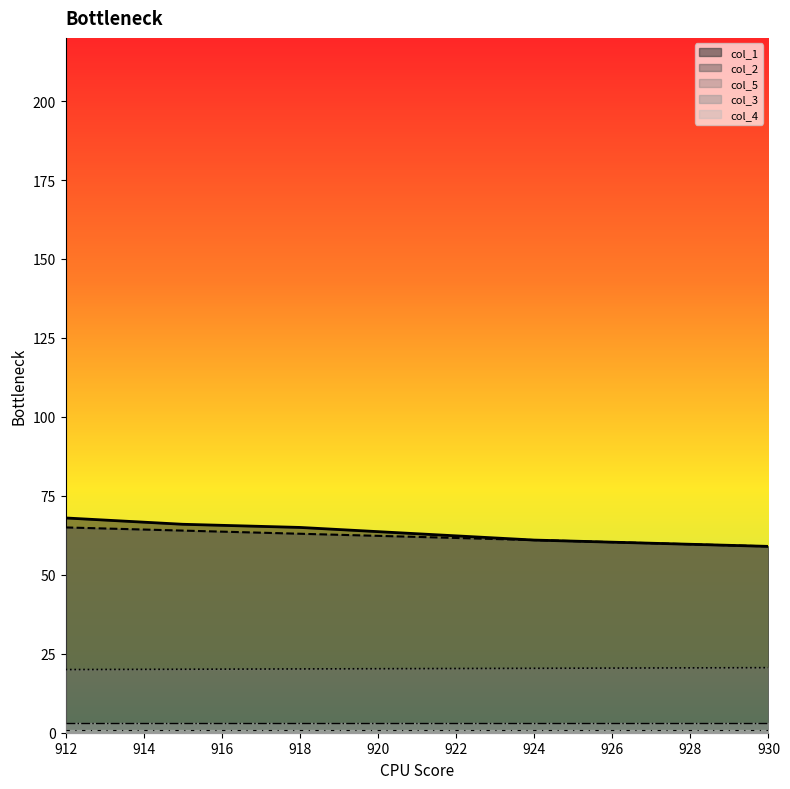

What is the difference between the maximum and second lowest values in the col_1 series?

8.0